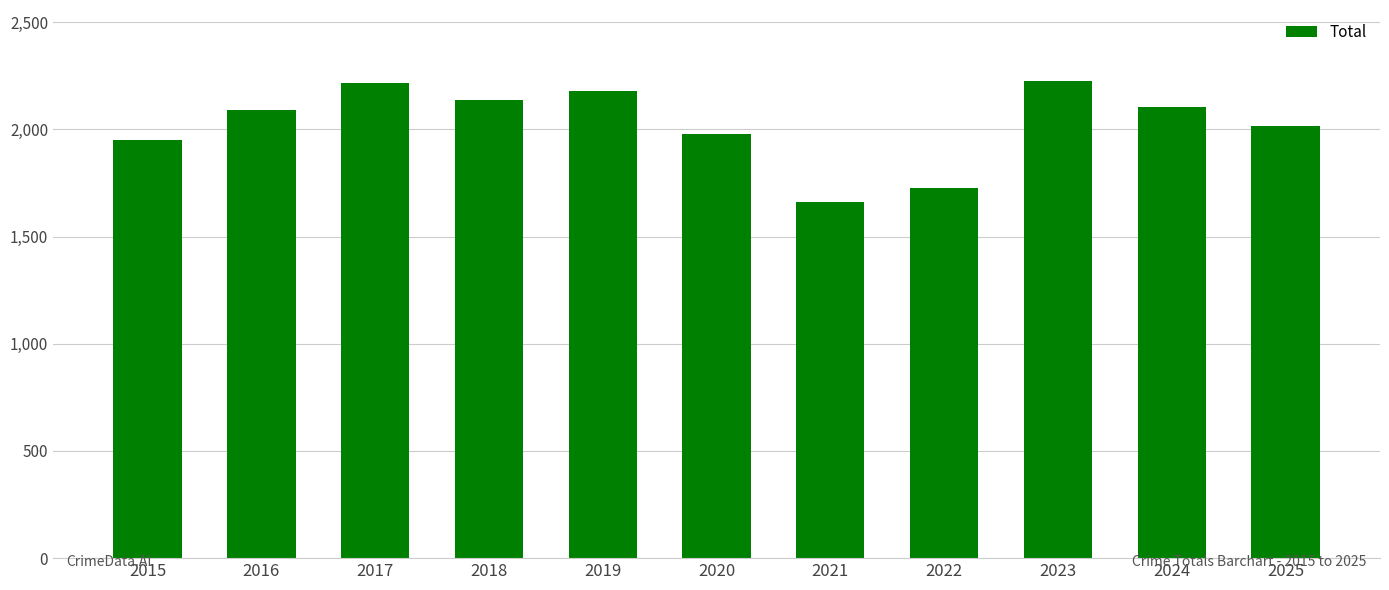

True or false: the data shows 2215 at 2017.

True